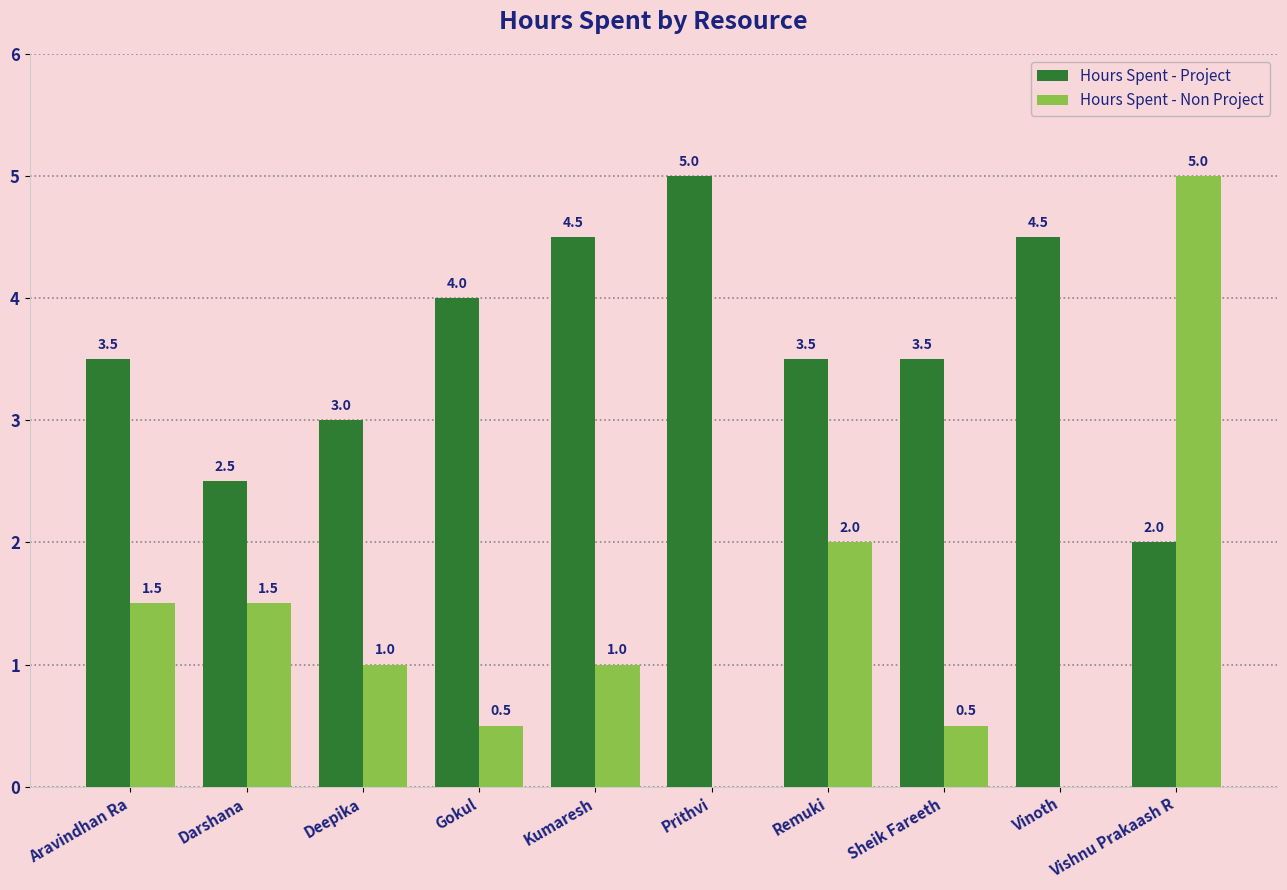

How many distinct data groups are displayed?

2